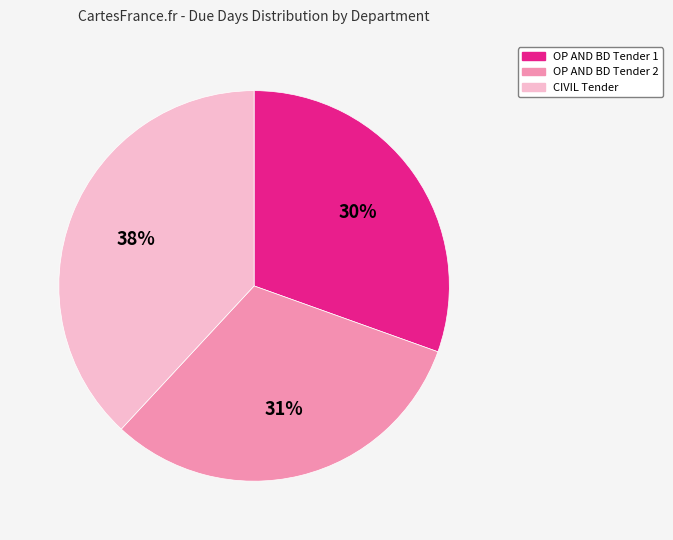

Between OP AND BD Tender 2 and OP AND BD Tender 1, which is larger?

OP AND BD Tender 2